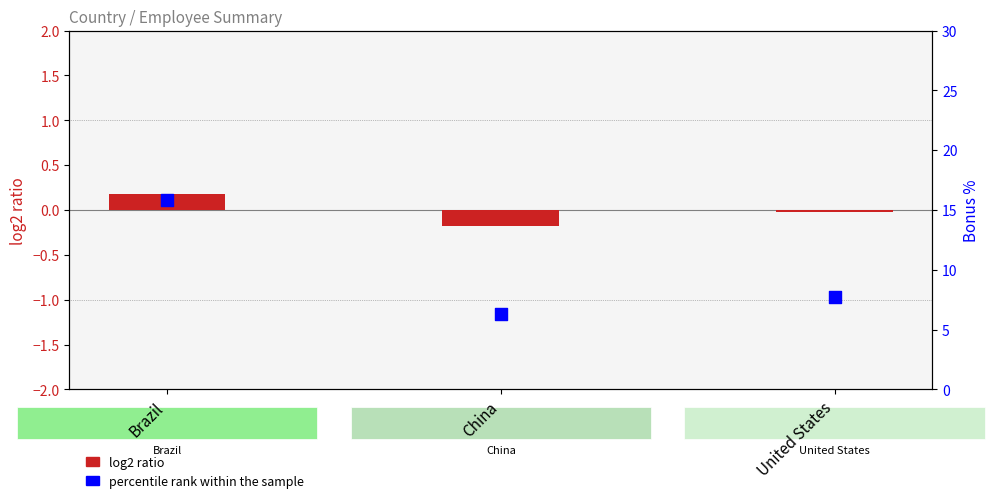

Which series contains the lowest Y value?

log2 ratio (salary)